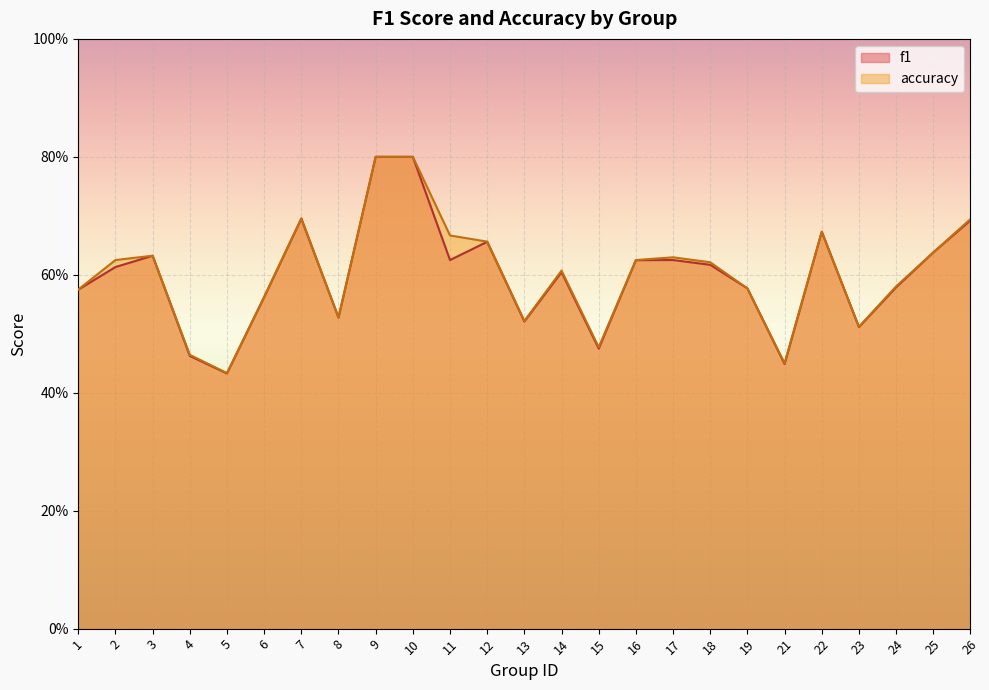

What is the lowest value of the f1 series?

0.4